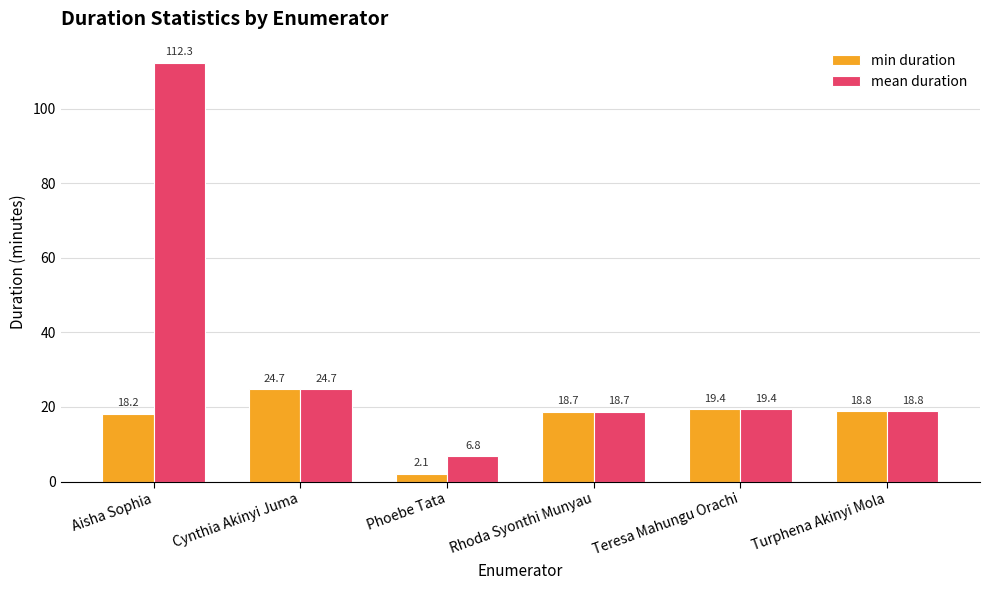

List the labels in order of mean duration value, largest first.

Aisha Sophia, Cynthia Akinyi Juma, Teresa Mahungu Orachi, Turphena Akinyi Mola, Rhoda Syonthi Munyau, Phoebe Tata